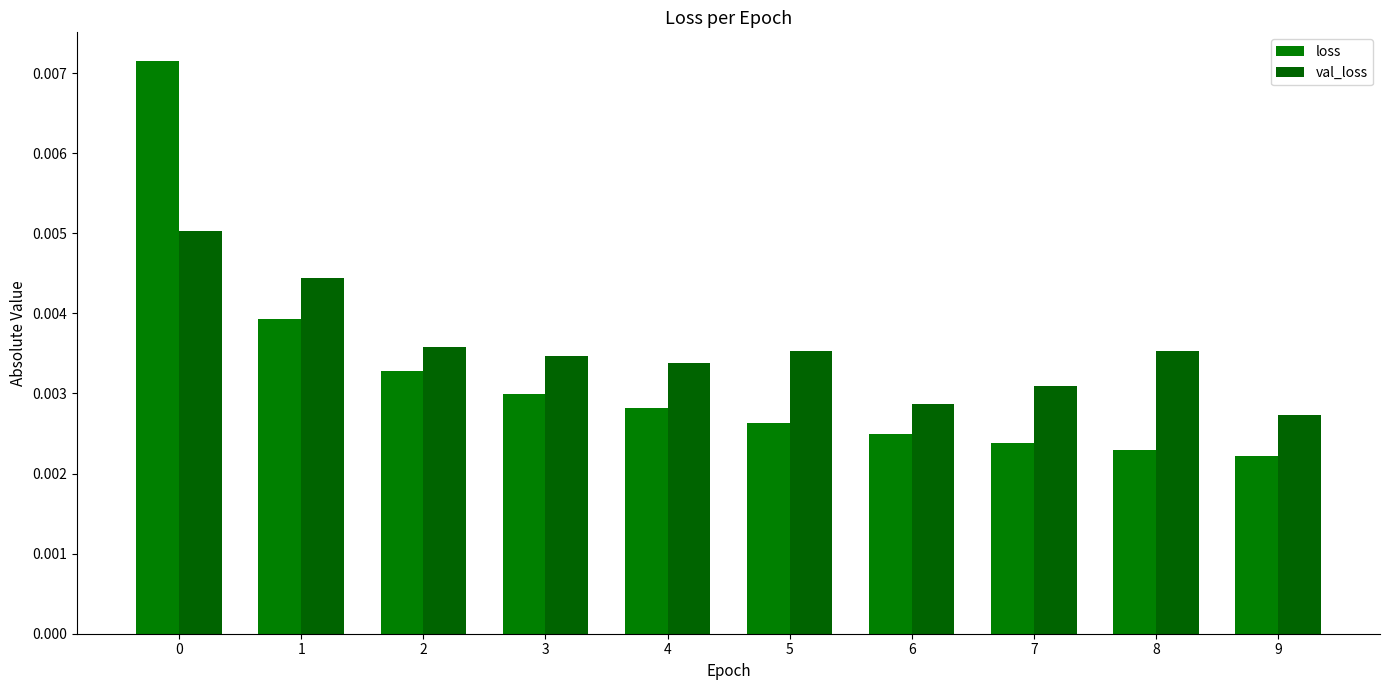

Is the value of val_loss at 6 greater than the value of loss at 2?

No